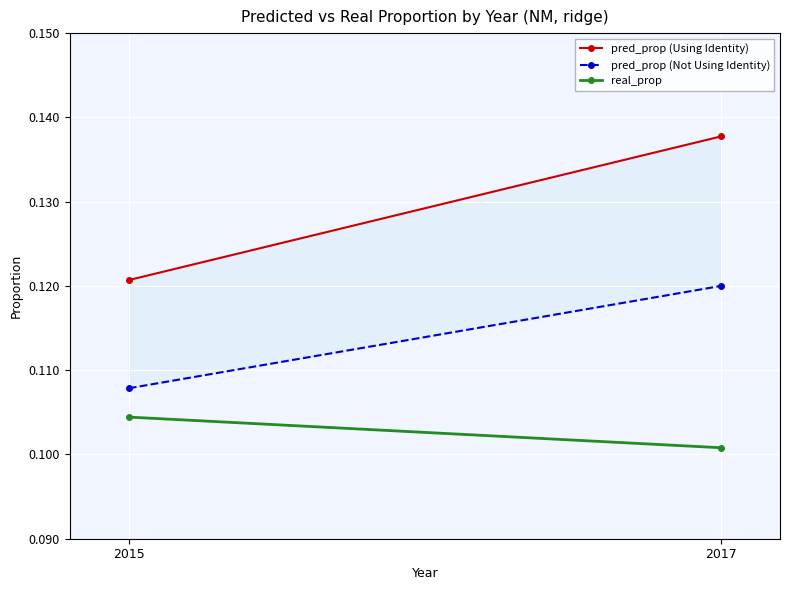

What is the sum of the pred_prop (Using Identity) values at 2015 and 2017?

0.3